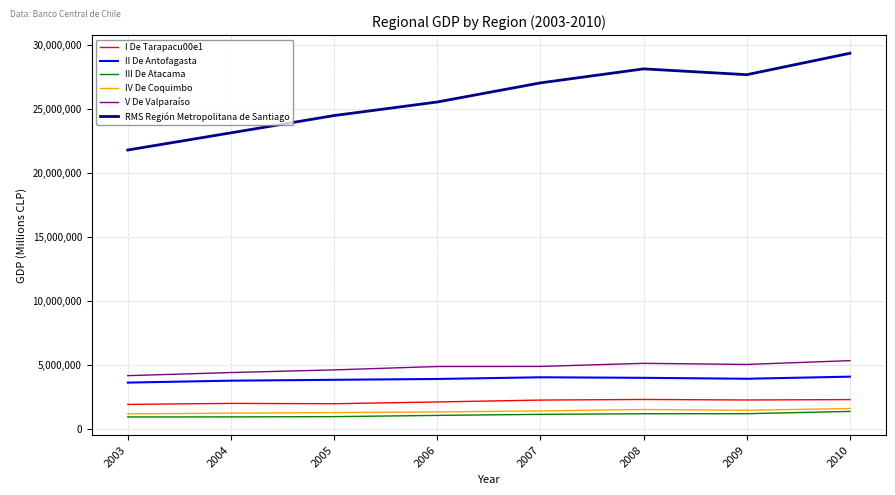

The value of RMS Región Metropolitana de Santiago at 2005 is 24459264. True or false?

True